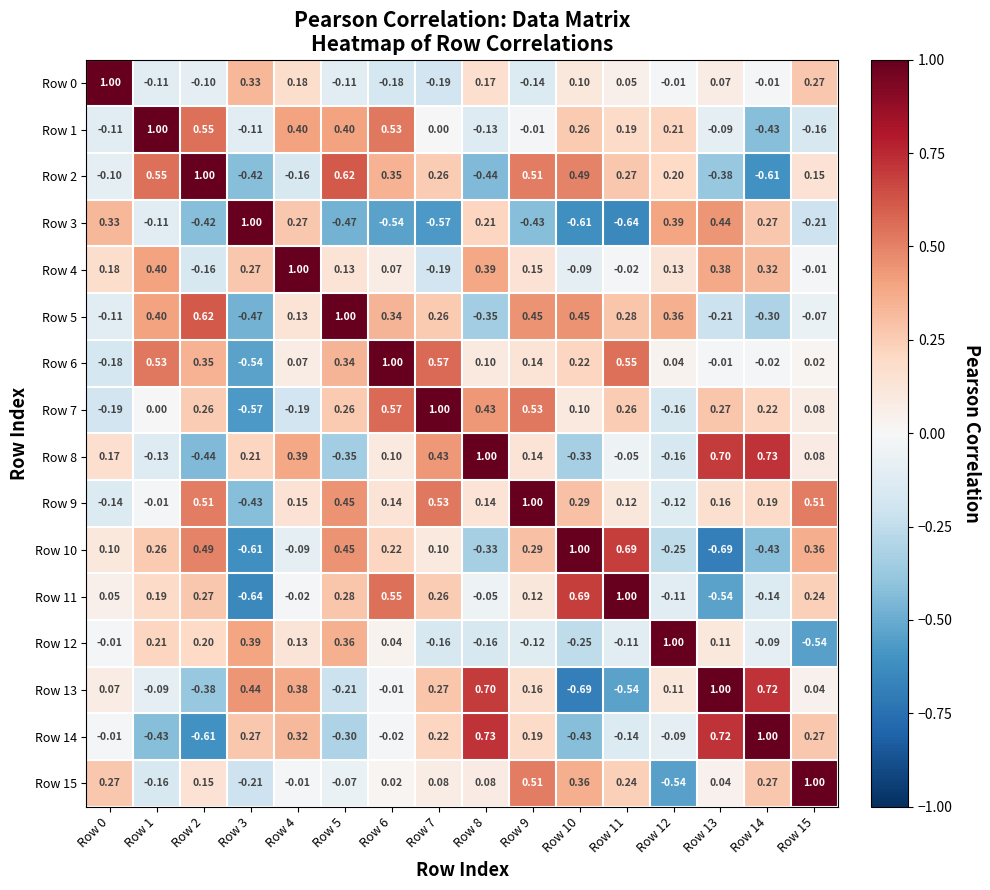

Is the value of Row 15 at Row 1 greater than the value of Row 1 at Row 8?

No